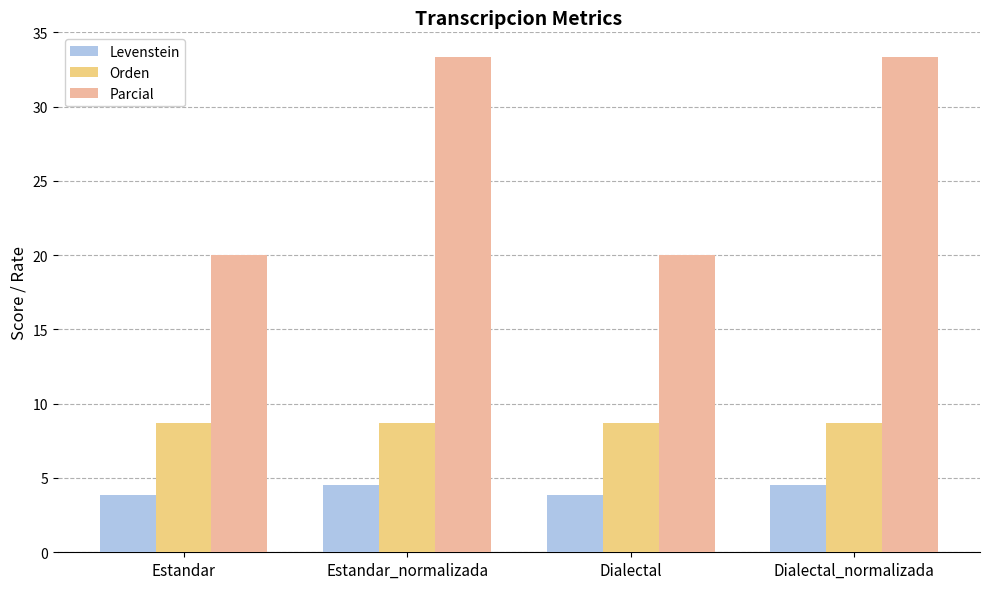

Is the value of Parcial at Estandar_normalizada greater than the value of Orden at Estandar?

Yes